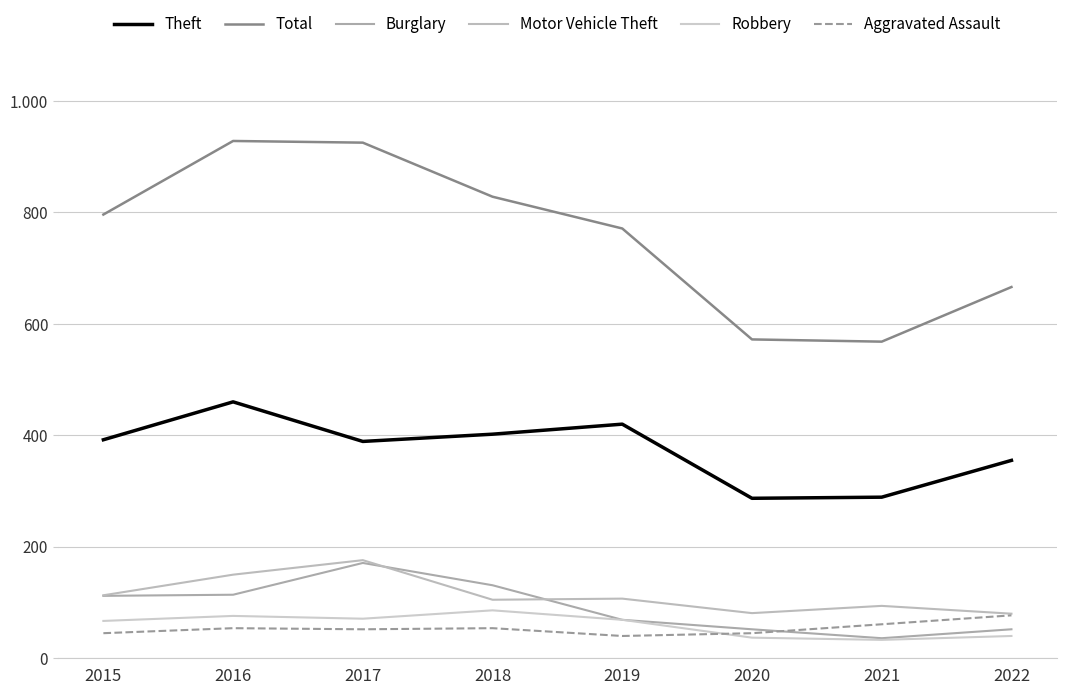

Which category has the highest value in the Total series?

2016